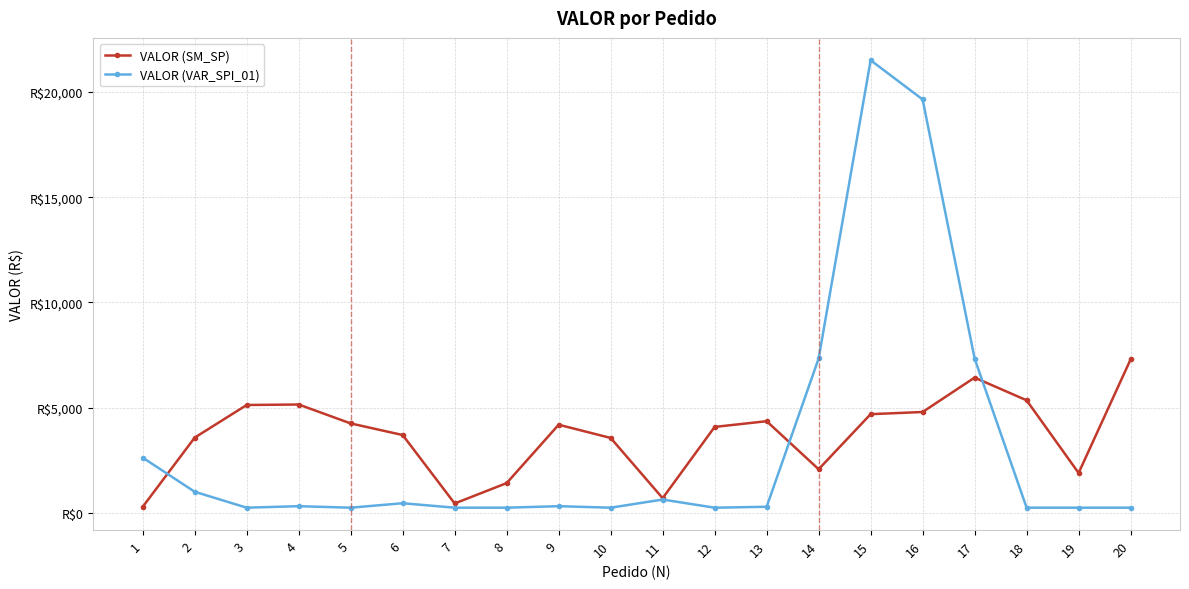

Which series has the largest total across all categories?

VALOR (SM_SP)